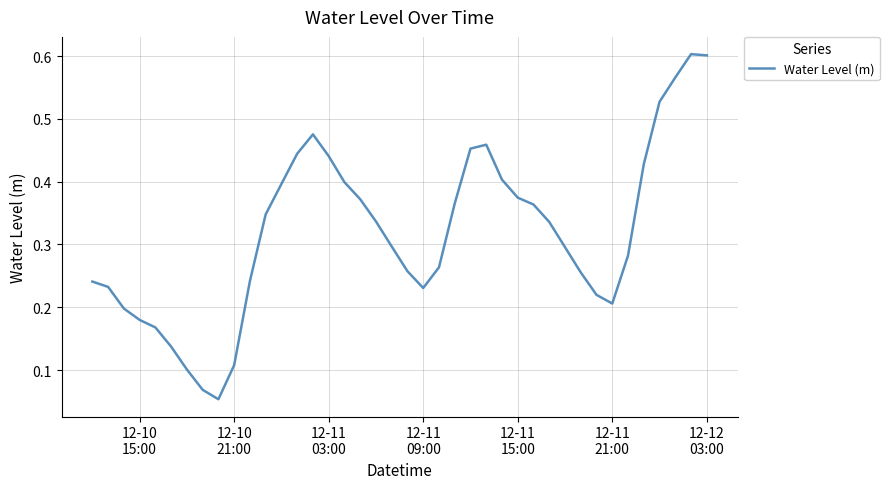

Reading right to left, transcribe all the data shown in this chart.

0.6	0.6	0.6	0.5	0.4	0.3	0.2	0.2	0.3	0.3	0.3	0.4	0.4	0.4	0.5	0.5	0.4	0.3	0.2	0.3	0.3	0.3	0.4	0.4	0.4	0.5	0.4	0.4	0.3	0.2	0.1	0.1	0.1	0.1	0.1	0.2	0.2	0.2	0.2	0.2